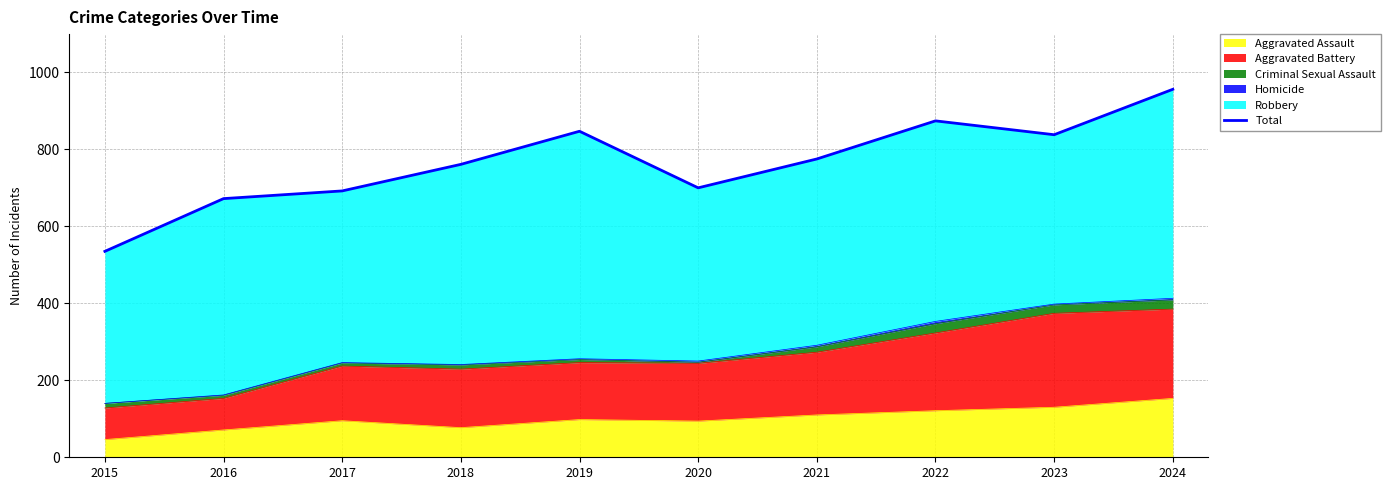

Is it true that the value at 2024 is 1342?

False